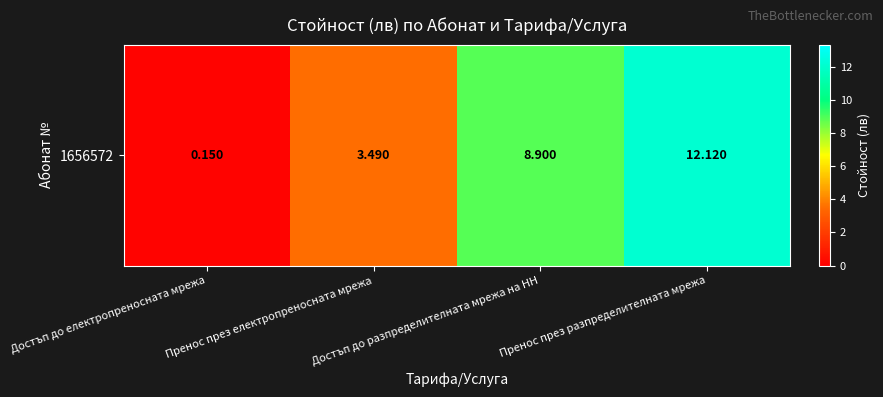

Is it true that the value at Пренос през електропреносната мрежа is 4.8?

False